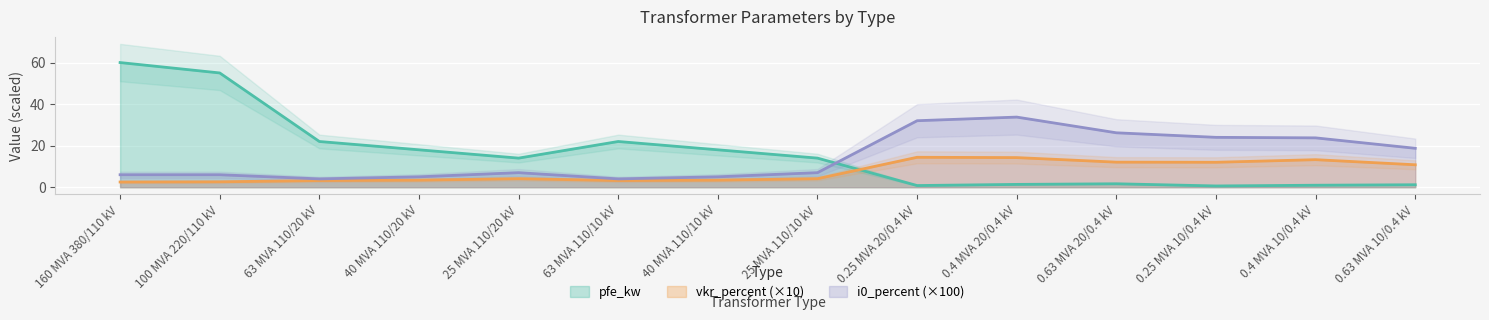

At how many categories does at least one series exceed 20?

9